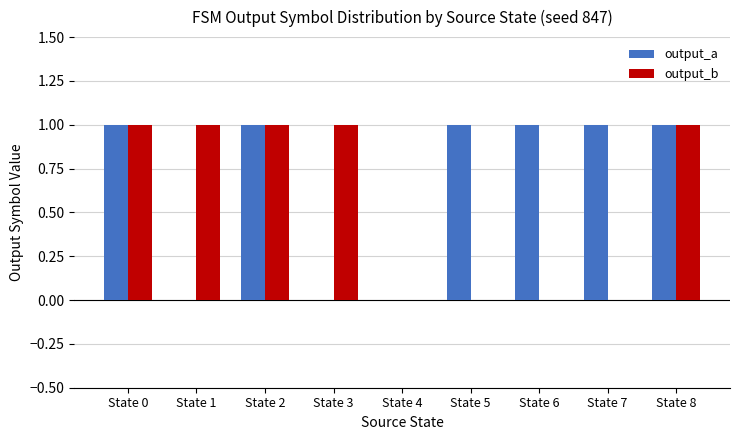

Which series changed the most between State 4 and State 7?

output_a